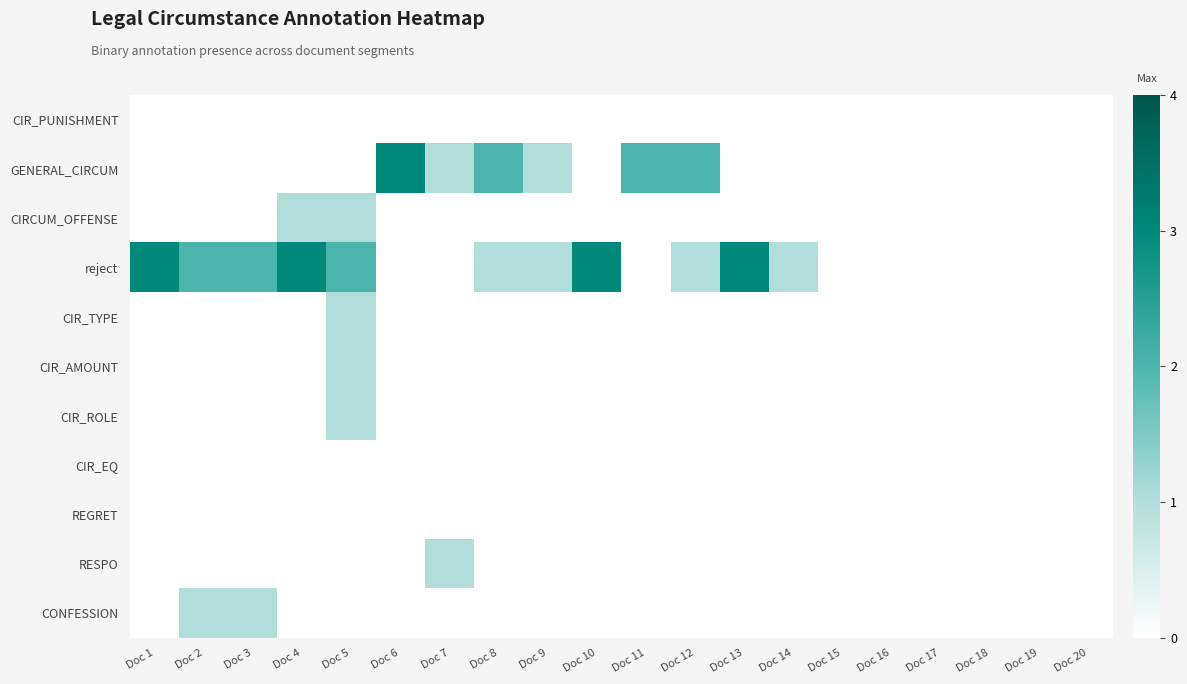

Reading left to right, what are all the values shown in this chart?

CIR_PUNISHMENT: Doc 1=0	Doc 2=0	Doc 3=0	Doc 4=0	Doc 5=0	Doc 6=0	Doc 7=0	Doc 8=0	Doc 9=0	Doc 10=0	Doc 11=0	Doc 12=0	Doc 13=0	Doc 14=0	Doc 15=0	Doc 16=0	Doc 17=0	Doc 18=0	Doc 19=0	Doc 20=0
GENERAL_CIRCUM: Doc 1=0	Doc 2=0	Doc 3=0	Doc 4=0	Doc 5=0	Doc 6=3	Doc 7=1	Doc 8=2	Doc 9=1	Doc 10=0	Doc 11=2	Doc 12=2	Doc 13=0	Doc 14=0	Doc 15=0	Doc 16=0	Doc 17=0	Doc 18=0	Doc 19=0	Doc 20=0
CIRCUM_OFFENSE: Doc 1=0	Doc 2=0	Doc 3=0	Doc 4=1	Doc 5=1	Doc 6=0	Doc 7=0	Doc 8=0	Doc 9=0	Doc 10=0	Doc 11=0	Doc 12=0	Doc 13=0	Doc 14=0	Doc 15=0	Doc 16=0	Doc 17=0	Doc 18=0	Doc 19=0	Doc 20=0
reject: Doc 1=3	Doc 2=2	Doc 3=2	Doc 4=3	Doc 5=2	Doc 6=0	Doc 7=0	Doc 8=1	Doc 9=1	Doc 10=3	Doc 11=0	Doc 12=1	Doc 13=3	Doc 14=1	Doc 15=0	Doc 16=0	Doc 17=0	Doc 18=0	Doc 19=0	Doc 20=0
CIR_TYPE: Doc 1=0	Doc 2=0	Doc 3=0	Doc 4=0	Doc 5=1	Doc 6=0	Doc 7=0	Doc 8=0	Doc 9=0	Doc 10=0	Doc 11=0	Doc 12=0	Doc 13=0	Doc 14=0	Doc 15=0	Doc 16=0	Doc 17=0	Doc 18=0	Doc 19=0	Doc 20=0
CIR_AMOUNT: Doc 1=0	Doc 2=0	Doc 3=0	Doc 4=0	Doc 5=1	Doc 6=0	Doc 7=0	Doc 8=0	Doc 9=0	Doc 10=0	Doc 11=0	Doc 12=0	Doc 13=0	Doc 14=0	Doc 15=0	Doc 16=0	Doc 17=0	Doc 18=0	Doc 19=0	Doc 20=0
CIR_ROLE: Doc 1=0	Doc 2=0	Doc 3=0	Doc 4=0	Doc 5=1	Doc 6=0	Doc 7=0	Doc 8=0	Doc 9=0	Doc 10=0	Doc 11=0	Doc 12=0	Doc 13=0	Doc 14=0	Doc 15=0	Doc 16=0	Doc 17=0	Doc 18=0	Doc 19=0	Doc 20=0
CIR_EQ: Doc 1=0	Doc 2=0	Doc 3=0	Doc 4=0	Doc 5=0	Doc 6=0	Doc 7=0	Doc 8=0	Doc 9=0	Doc 10=0	Doc 11=0	Doc 12=0	Doc 13=0	Doc 14=0	Doc 15=0	Doc 16=0	Doc 17=0	Doc 18=0	Doc 19=0	Doc 20=0
REGRET: Doc 1=0	Doc 2=0	Doc 3=0	Doc 4=0	Doc 5=0	Doc 6=0	Doc 7=0	Doc 8=0	Doc 9=0	Doc 10=0	Doc 11=0	Doc 12=0	Doc 13=0	Doc 14=0	Doc 15=0	Doc 16=0	Doc 17=0	Doc 18=0	Doc 19=0	Doc 20=0
RESPO: Doc 1=0	Doc 2=0	Doc 3=0	Doc 4=0	Doc 5=0	Doc 6=0	Doc 7=1	Doc 8=0	Doc 9=0	Doc 10=0	Doc 11=0	Doc 12=0	Doc 13=0	Doc 14=0	Doc 15=0	Doc 16=0	Doc 17=0	Doc 18=0	Doc 19=0	Doc 20=0
CONFESSION: Doc 1=0	Doc 2=1	Doc 3=1	Doc 4=0	Doc 5=0	Doc 6=0	Doc 7=0	Doc 8=0	Doc 9=0	Doc 10=0	Doc 11=0	Doc 12=0	Doc 13=0	Doc 14=0	Doc 15=0	Doc 16=0	Doc 17=0	Doc 18=0	Doc 19=0	Doc 20=0